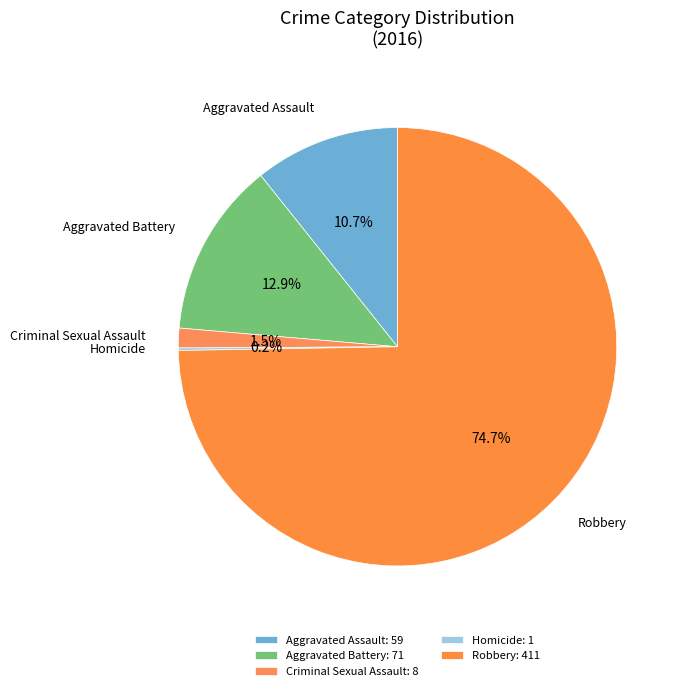

Does any single category account for the majority?

Yes